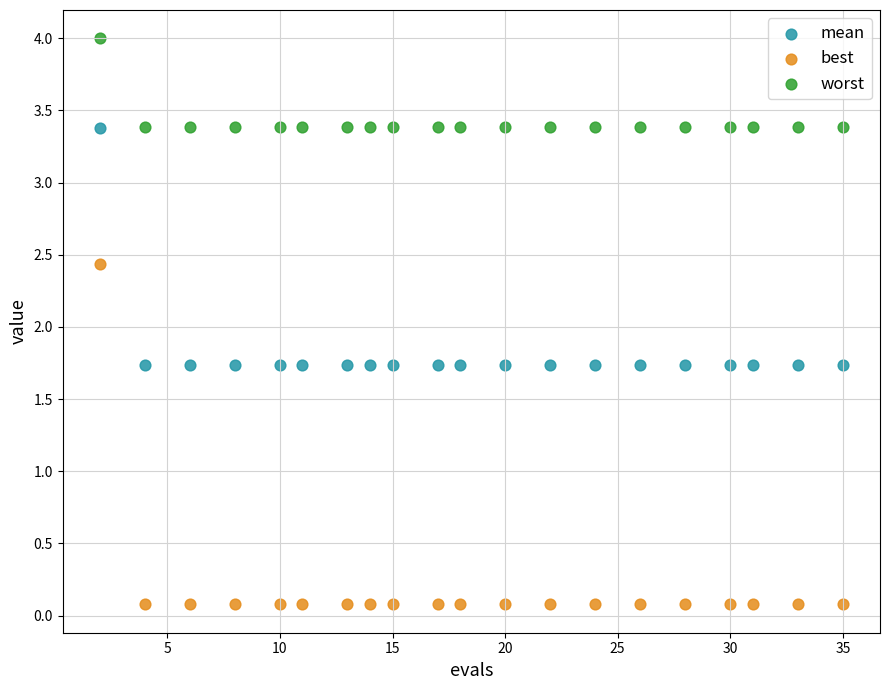

What are all the series names shown in the legend?

mean, best, worst